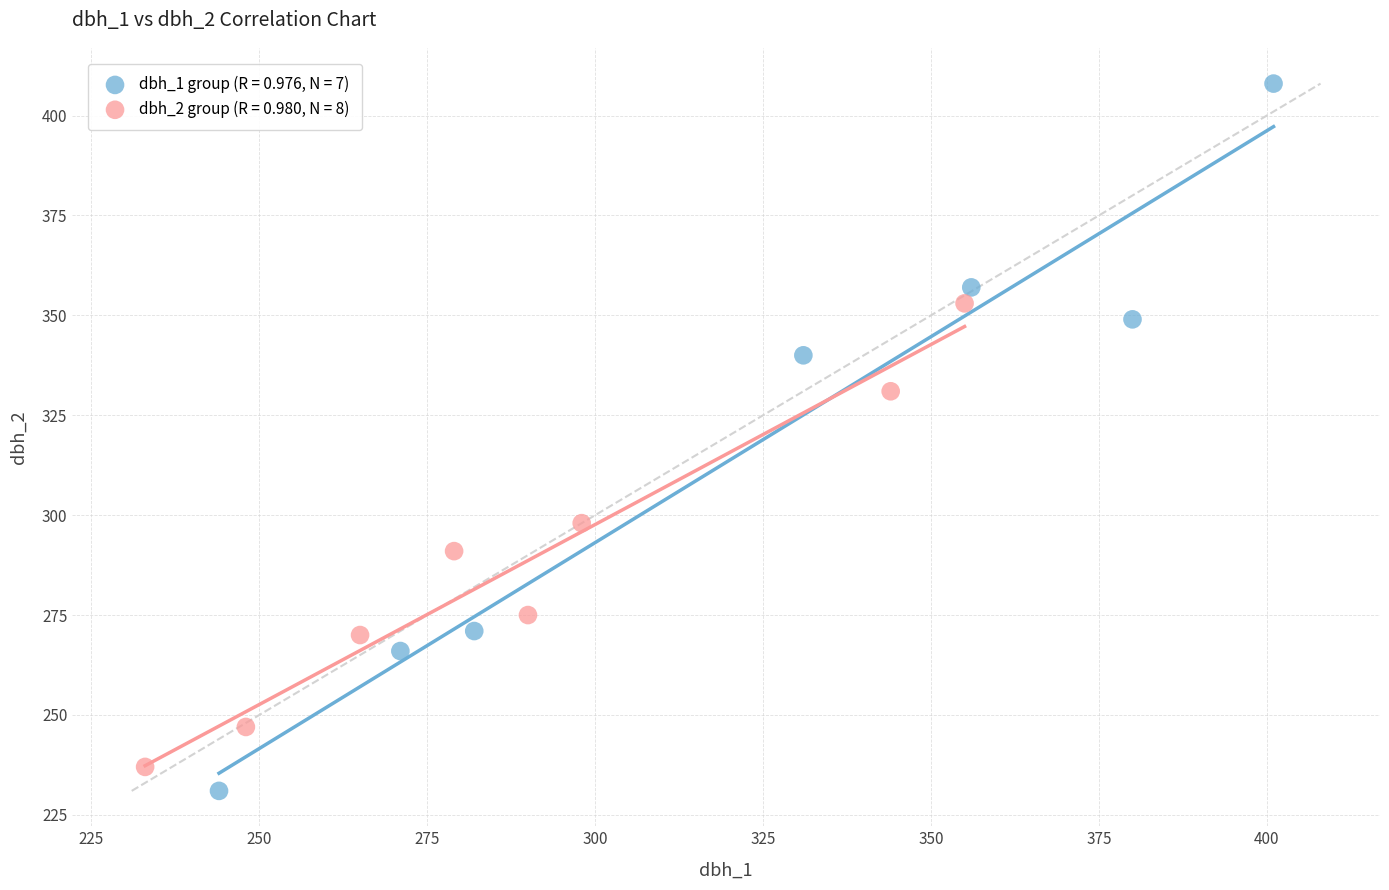

Which series has the largest Y range (max minus min)?

dbh_1 group (R = 0.976, N = 7)